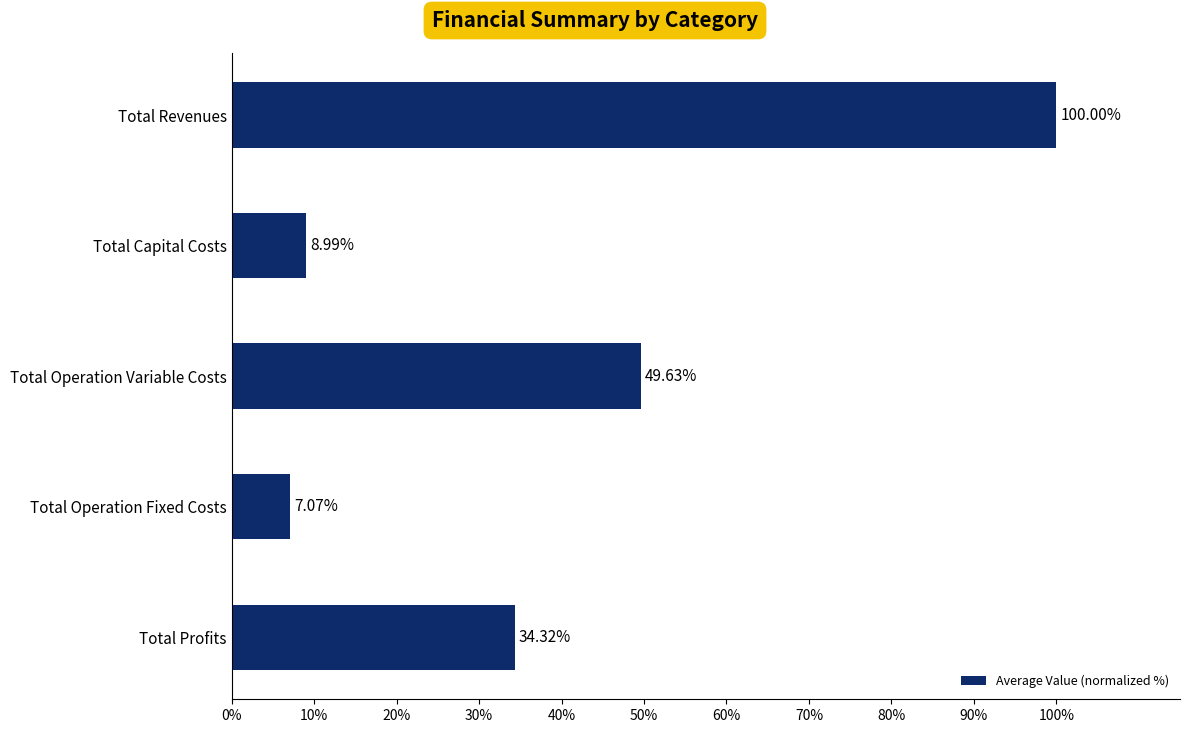

What is the difference between the maximum and minimum values?

92.9